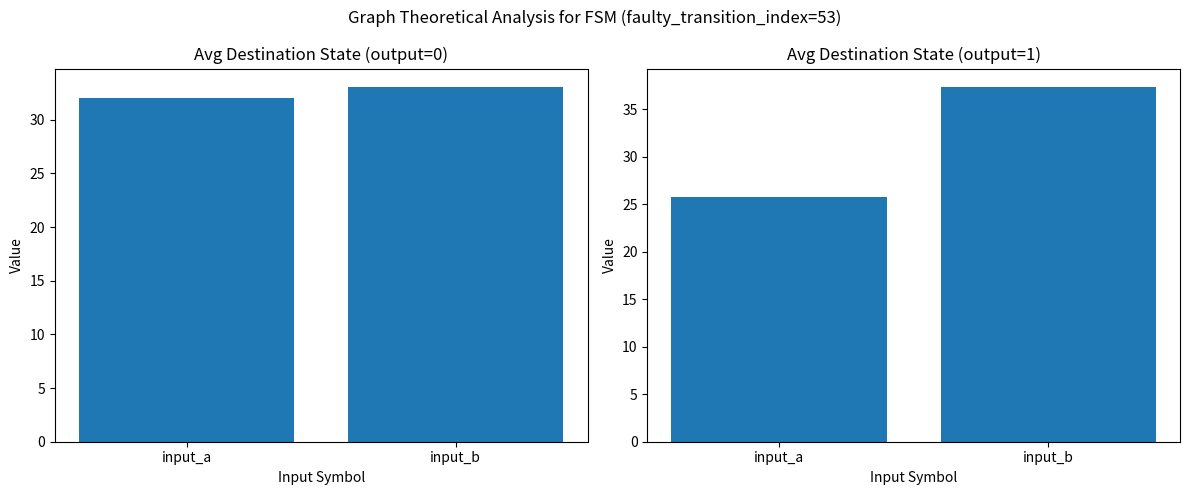

How many bars are there in each group?

2